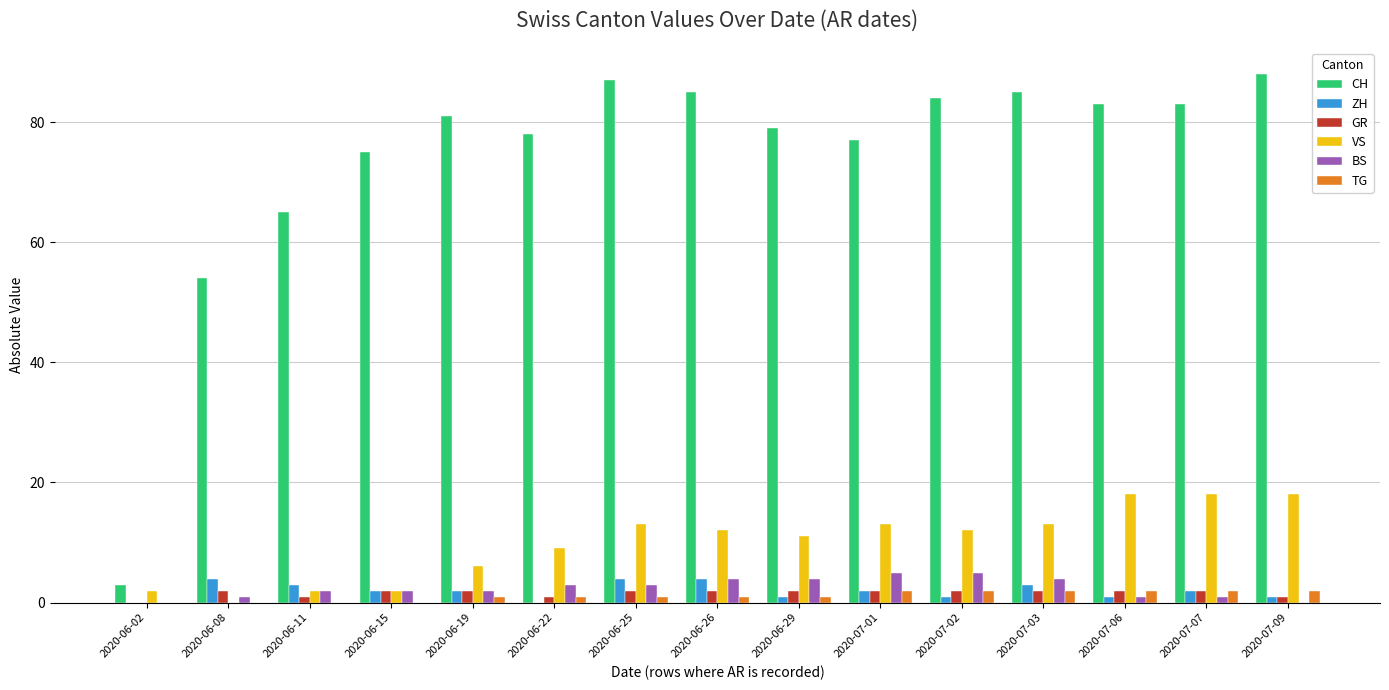

Does the chart contain stacked bars?

No